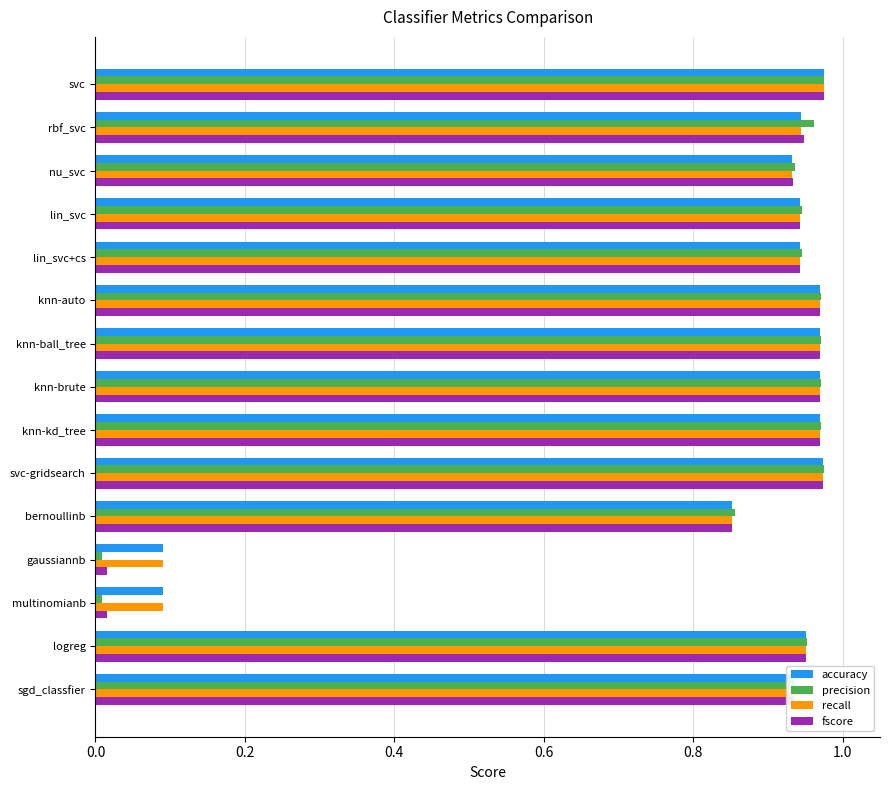

What is the total value across all series at nu_svc?

3.7